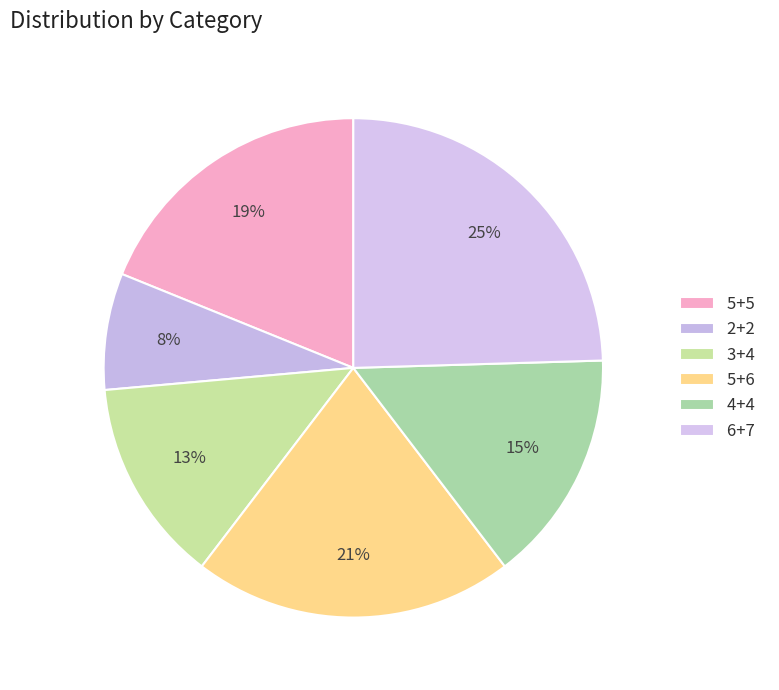

Which category has the smallest portion of the pie?

2+2